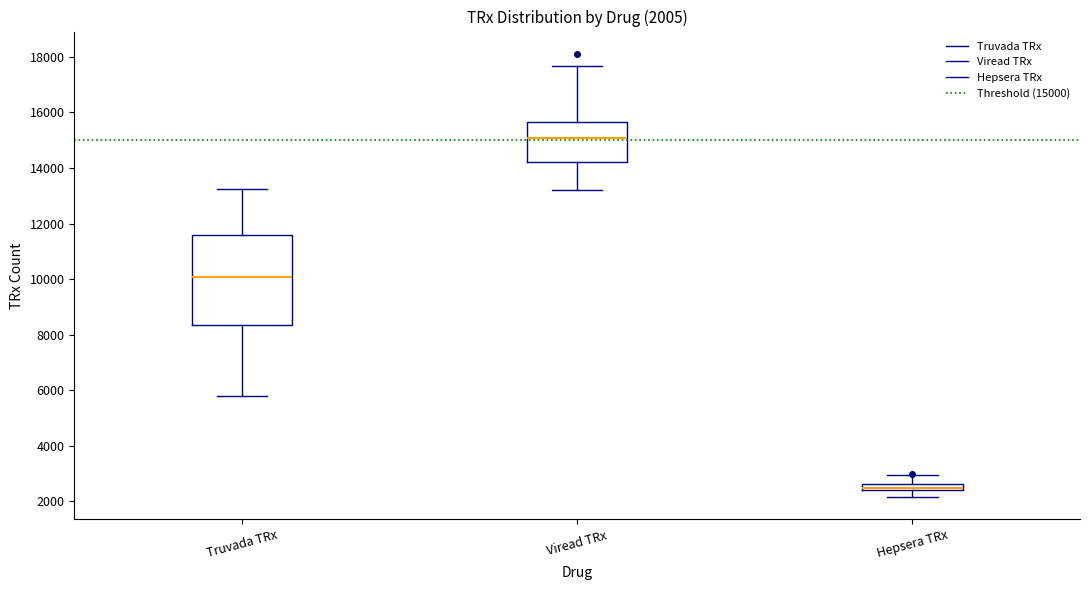

Comparing the boxes themselves (not the whiskers), which one is the tallest?

Truvada TRx